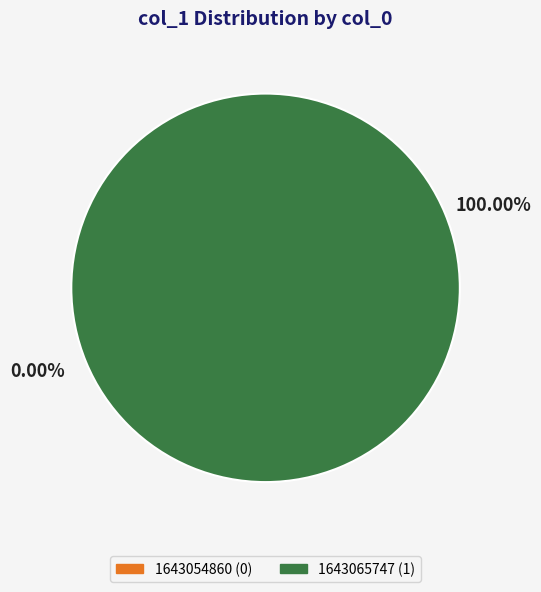

Is there any slice that represents more than half of the pie?

Yes